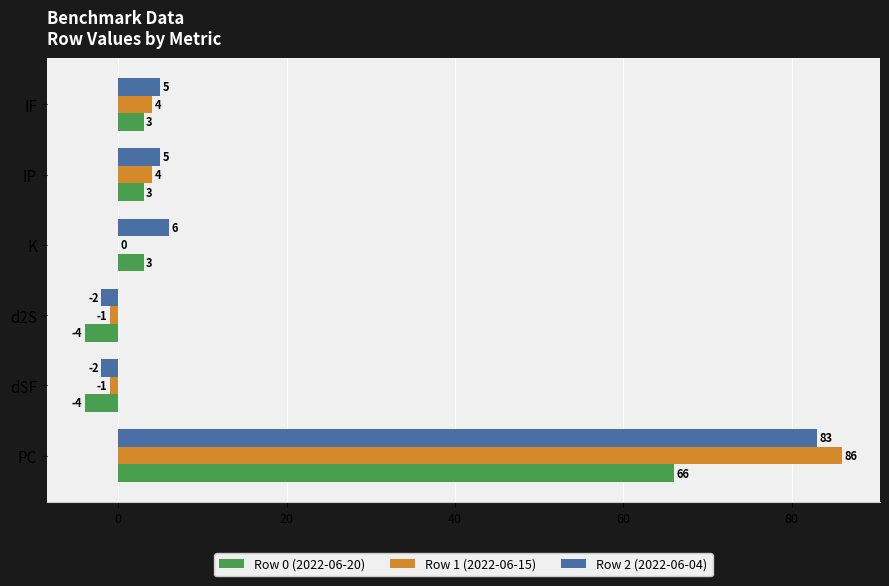

What is the sum of the Row 2 (2022-06-04) values at dSF and PC?

81